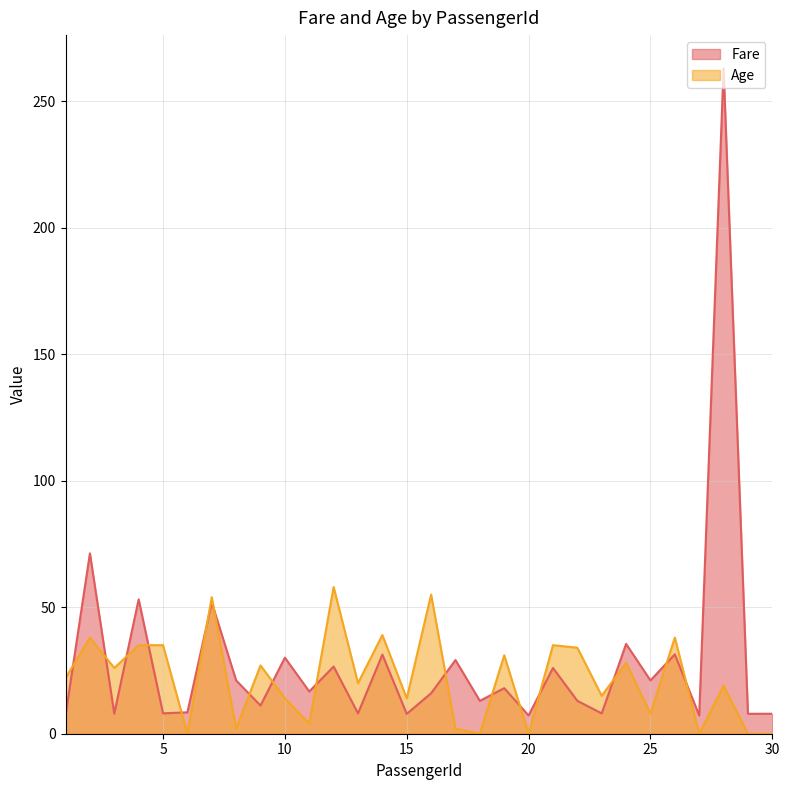

The Age series shows 39.6 at 24. True or false?

False